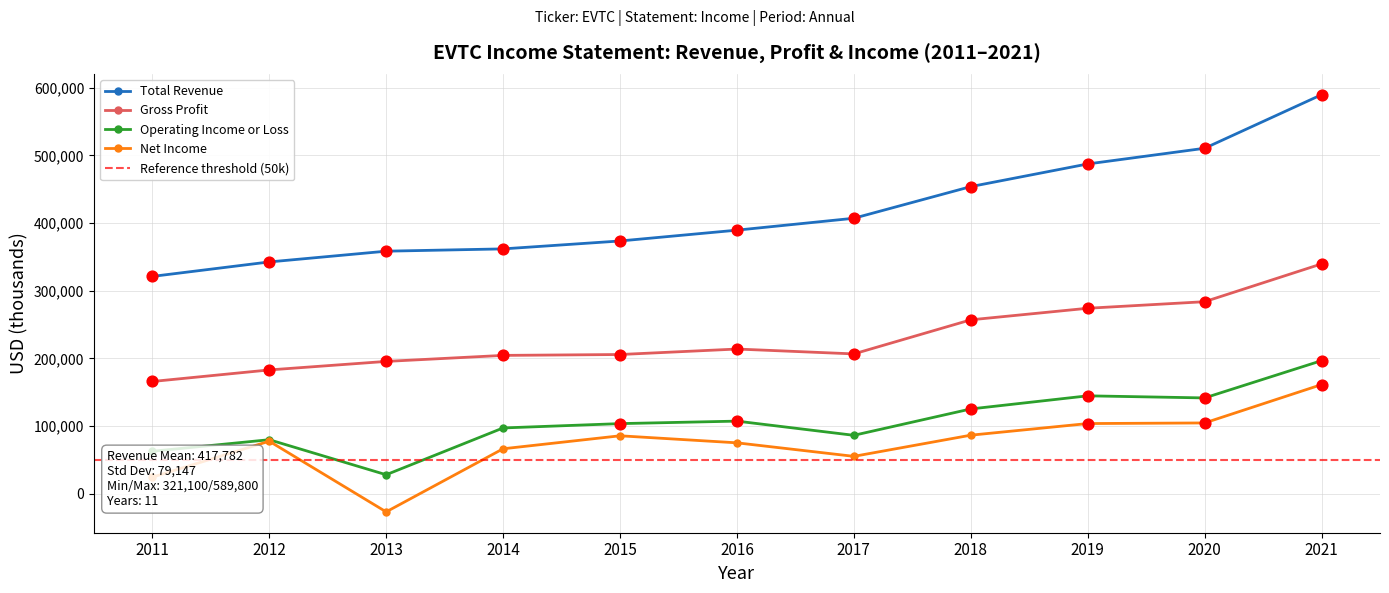

What are all the series names shown in the legend?

Total Revenue, Gross Profit, Operating Income or Loss, Net Income